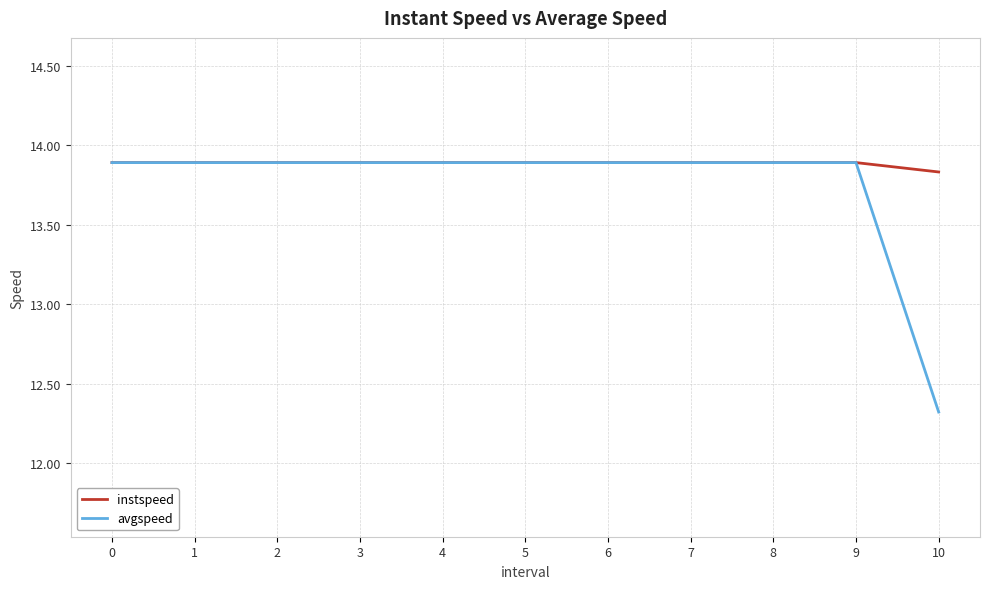

What is the sum of the avgspeed values at 3 and 6?

27.8